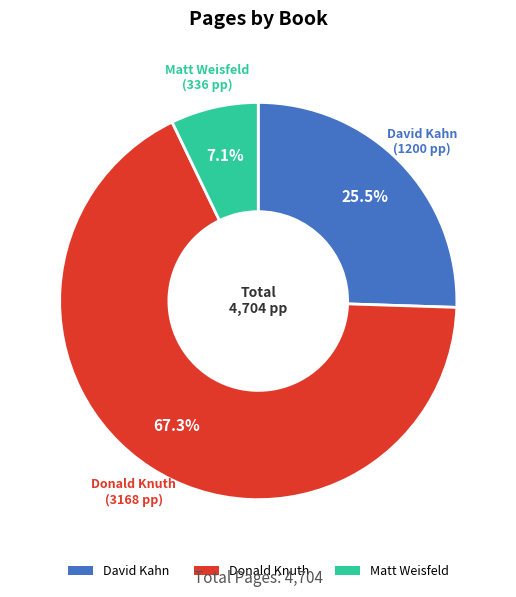

Is there a majority slice in this chart?

Yes